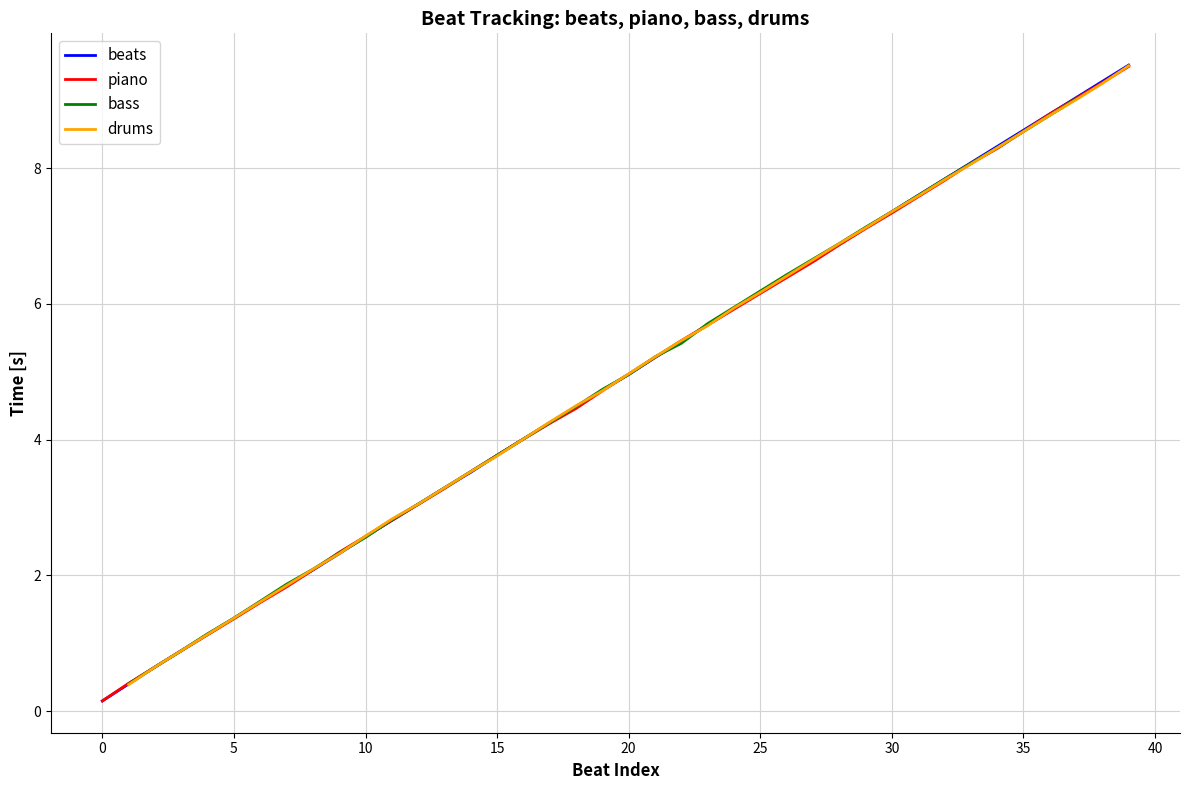

What position from the right is 20?

20